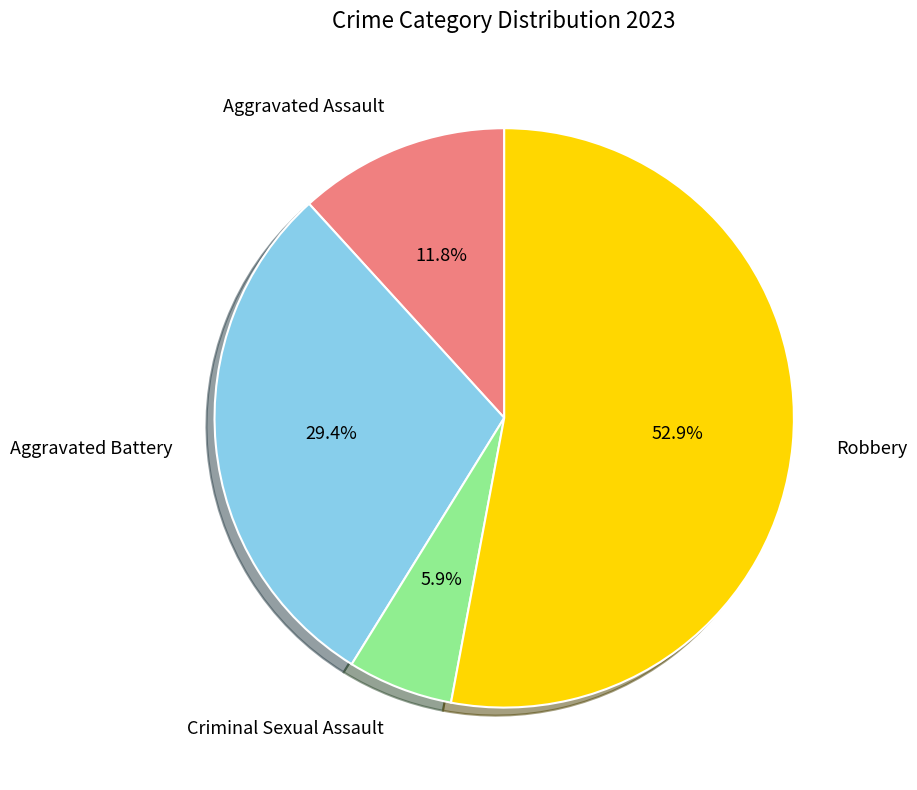

Between Aggravated Assault and Aggravated Battery, which is larger?

Aggravated Battery